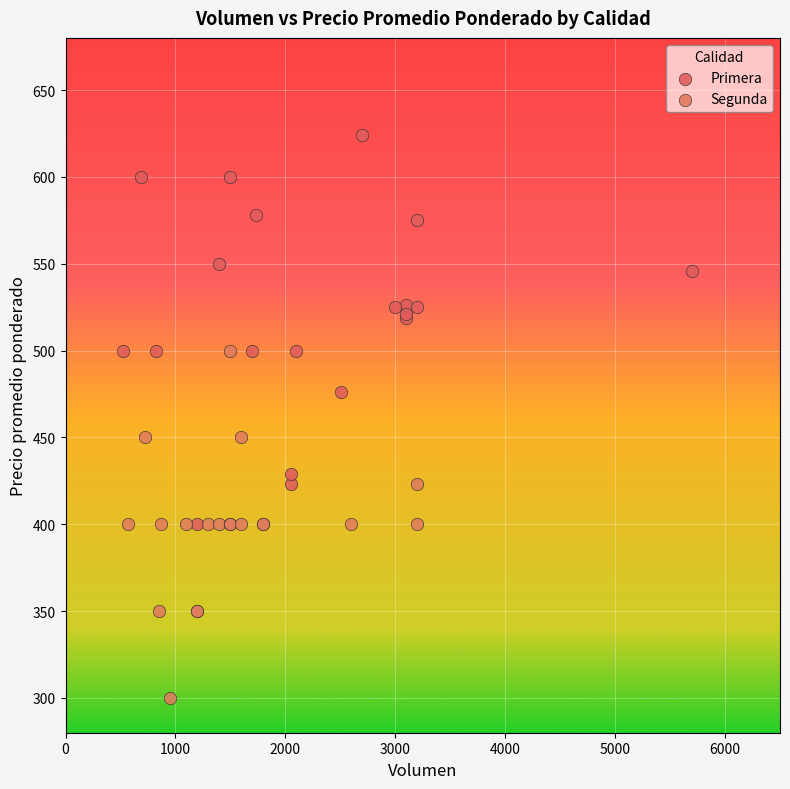

Which series has the largest Y range (max minus min)?

Primera